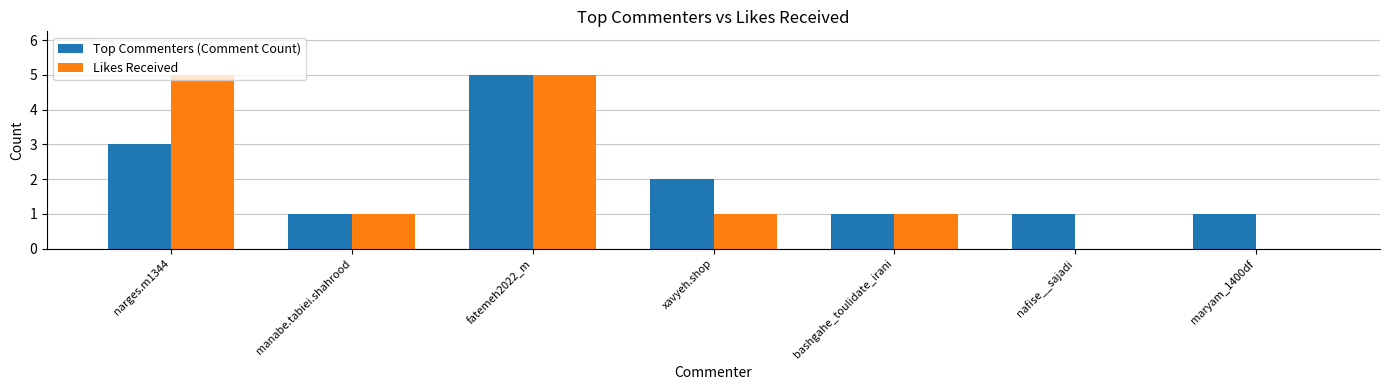

Reading left to right, extract all data points from this chart.

Top Commenters (Comment Count): narges.m1344=3	manabe.tabiei.shahrood=1	fatemeh2022_m=5	xavyeh.shop=2	bashgahe_toulidate_irani=1	nafise__sajadi=1	maryam_1400df=1
Likes Received: narges.m1344=5	manabe.tabiei.shahrood=1	fatemeh2022_m=5	xavyeh.shop=1	bashgahe_toulidate_irani=1	nafise__sajadi=0	maryam_1400df=0